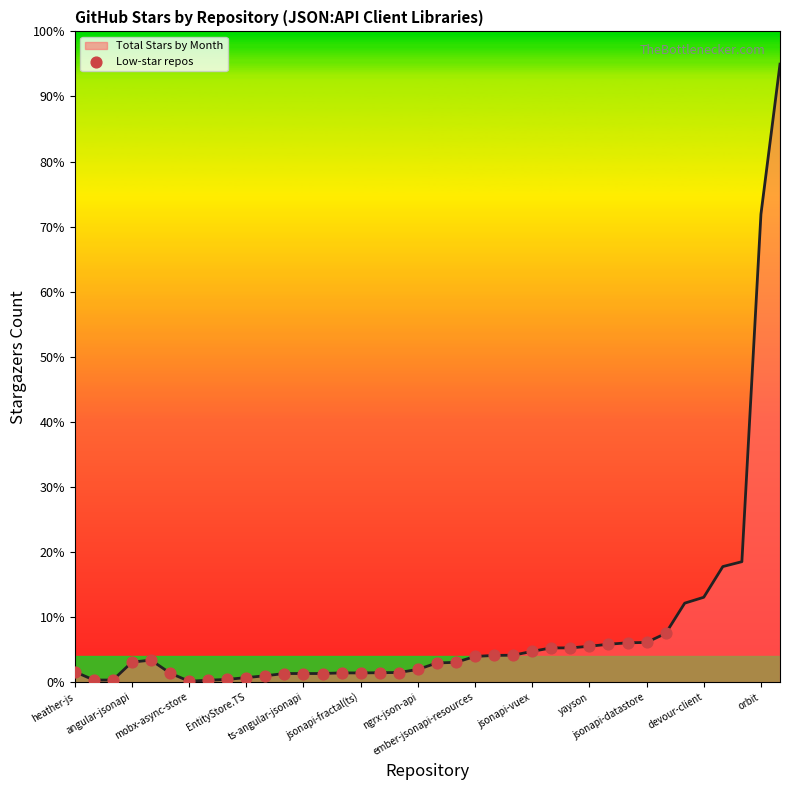

Is this an area chart (filled region under the line)?

Yes